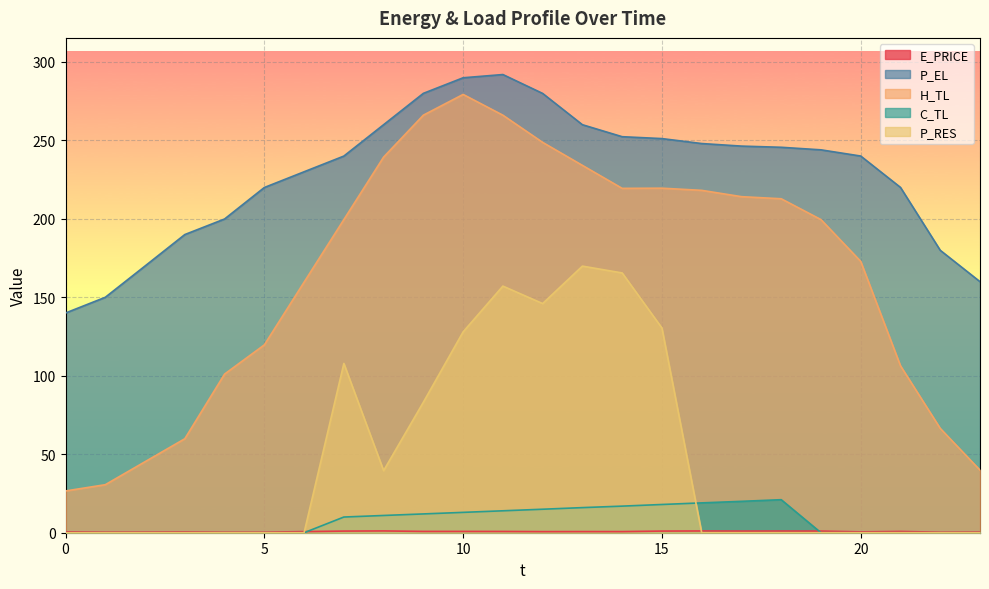

The value of C_TL at 3 is 0.0. True or false?

True